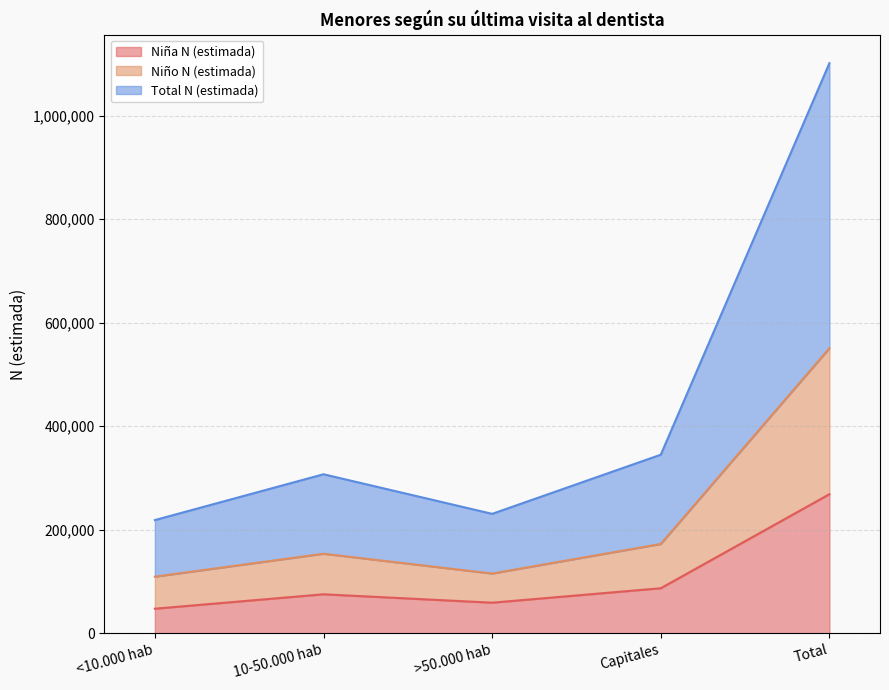

What are all the series names shown in the legend?

Niña N (estimada), Niño N (estimada), Total N (estimada)